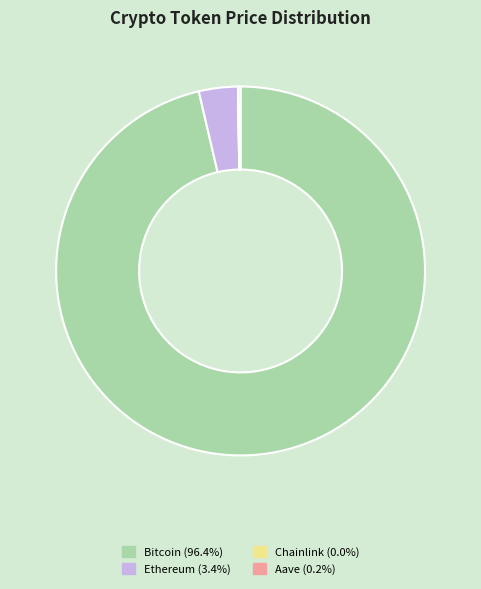

Which category has the biggest portion of the pie?

Bitcoin